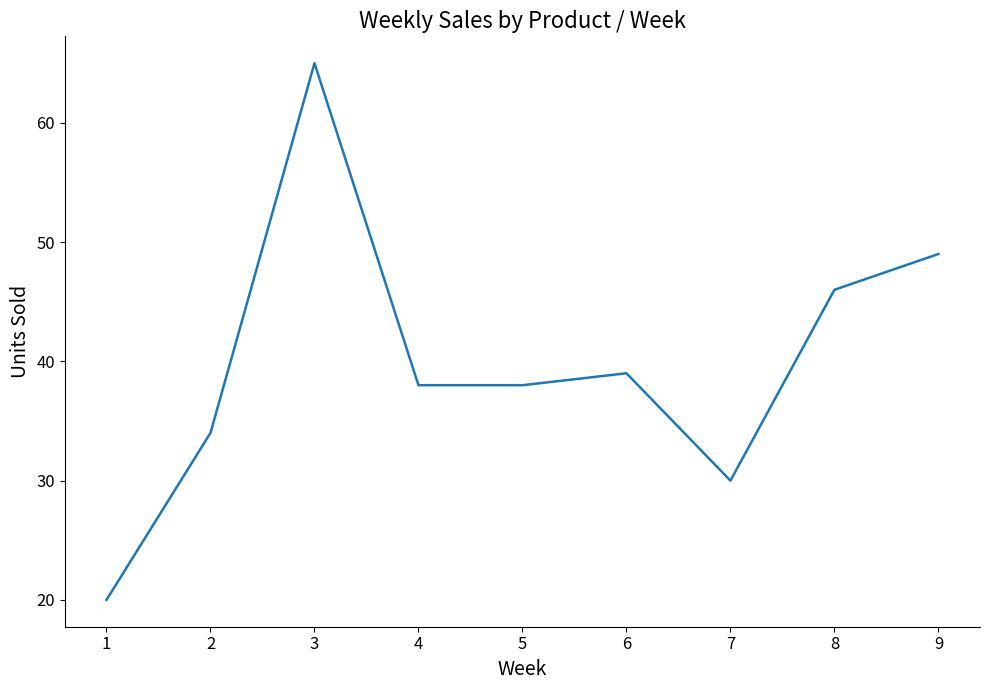

What is the approximate value at 7, to the nearest 5?

30